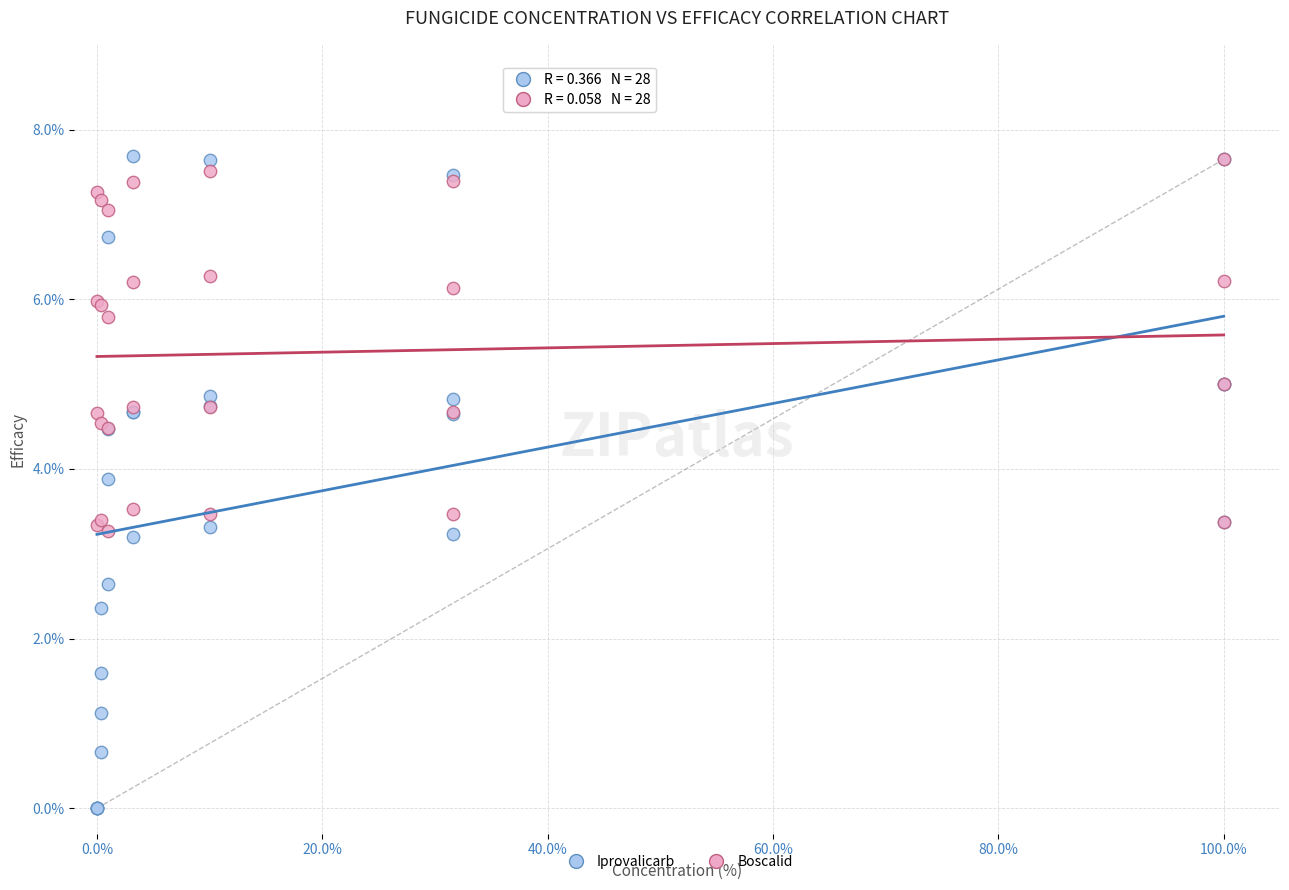

What are all the series names shown in the legend?

Iprovalicarb, Boscalid